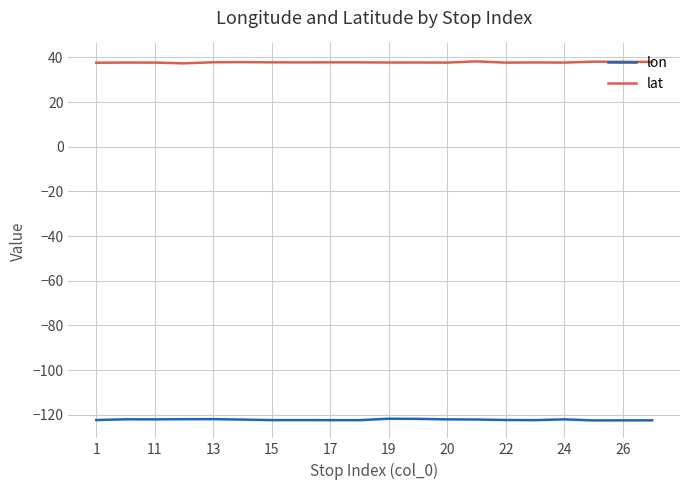

Rank the series by their average value, from highest to lowest.

lat, lon